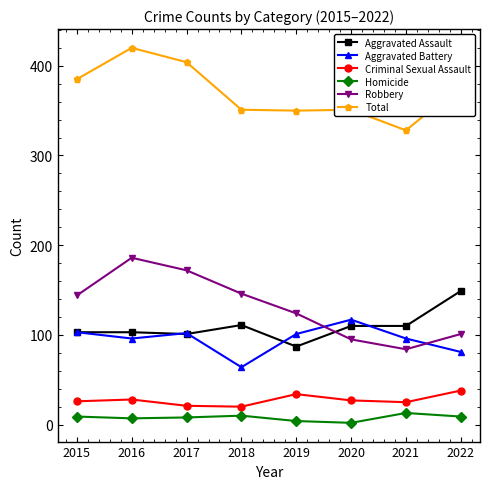

Where is the first local maximum for Total?

2016